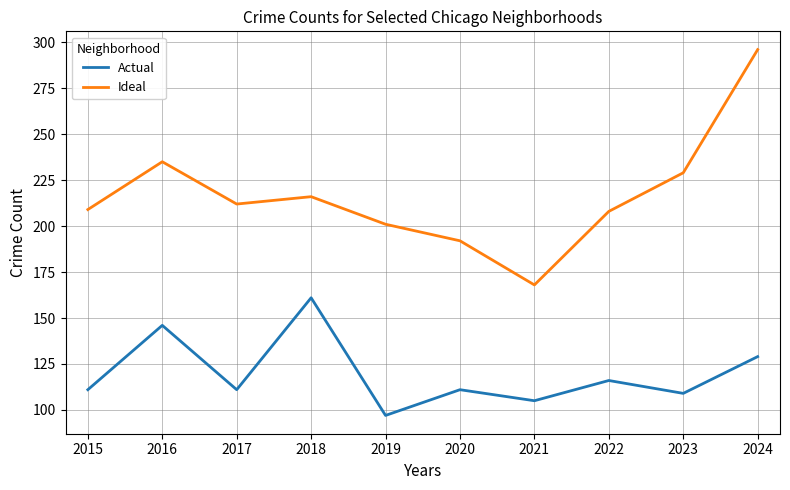

Where is Actual nearest to the value 129?

2024